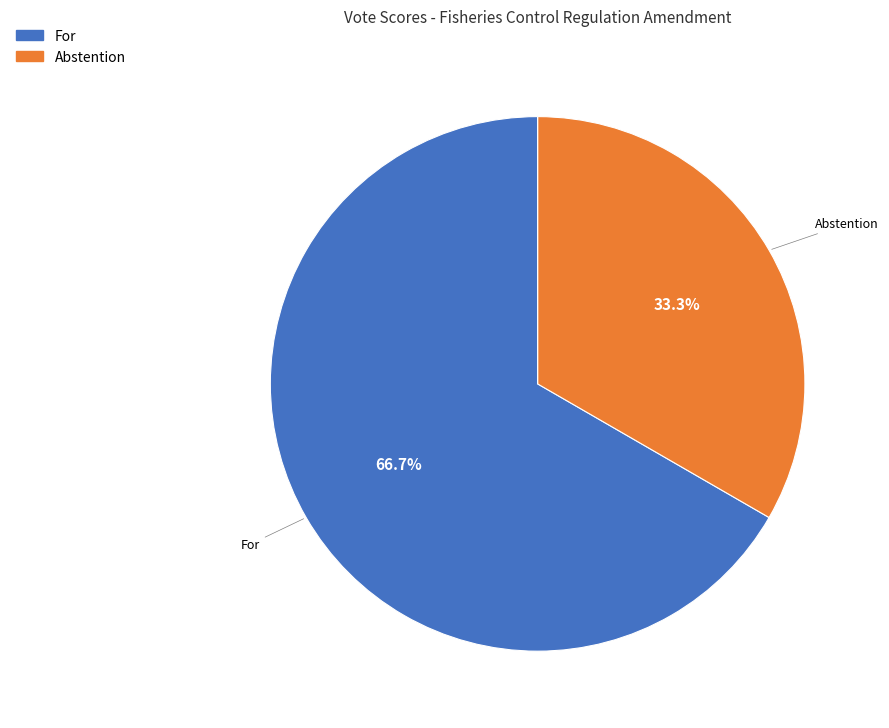

Does any single category account for the majority?

Yes